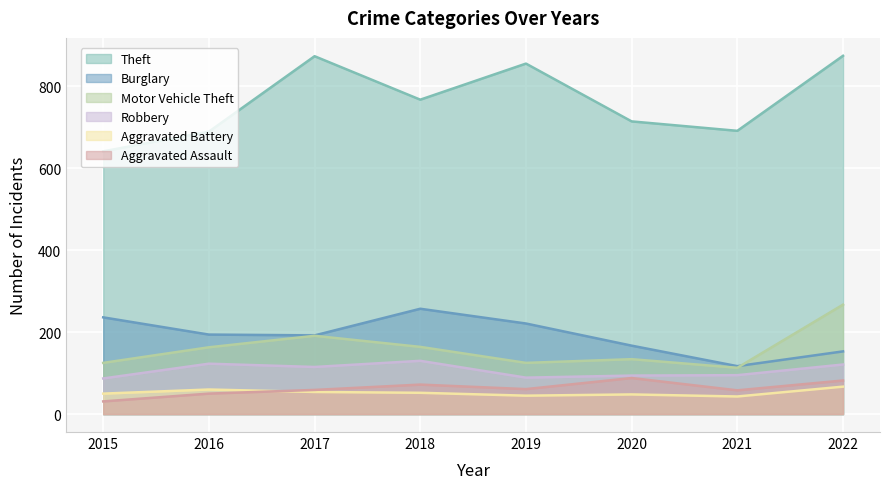

Which category has the lowest value in the Aggravated Assault series?

2015